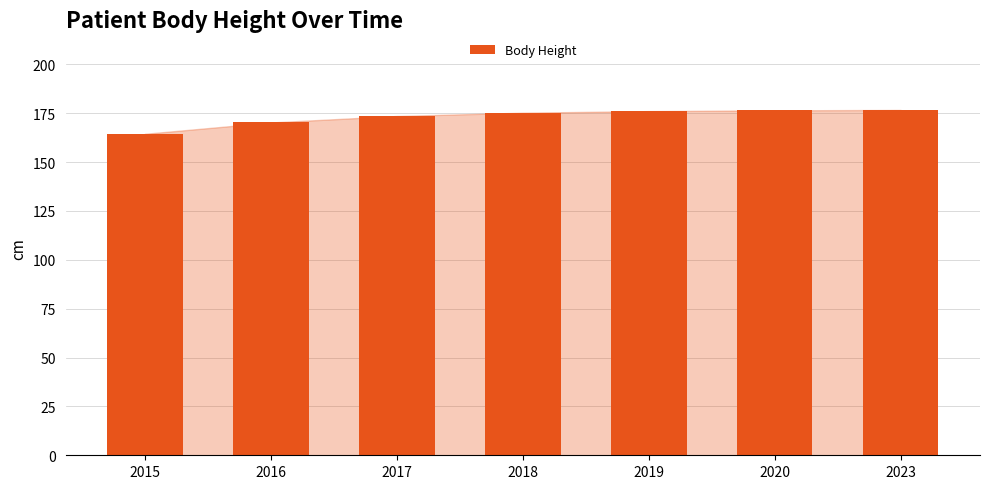

Read the value at 2018.

175.3